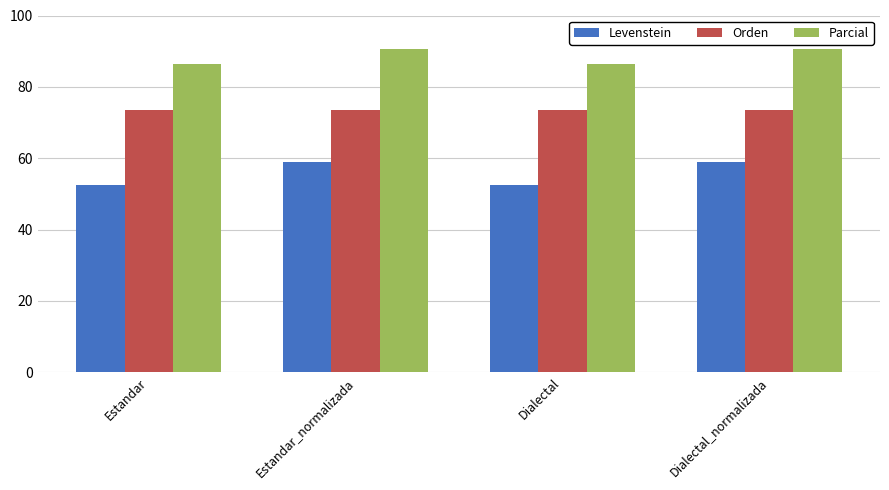

Reading left to right, extract all data points from this chart.

Levenstein: Estandar=52.6	Estandar_normalizada=58.9	Dialectal=52.6	Dialectal_normalizada=58.9
Orden: Estandar=73.5	Estandar_normalizada=73.5	Dialectal=73.5	Dialectal_normalizada=73.5
Parcial: Estandar=86.4	Estandar_normalizada=90.5	Dialectal=86.4	Dialectal_normalizada=90.5